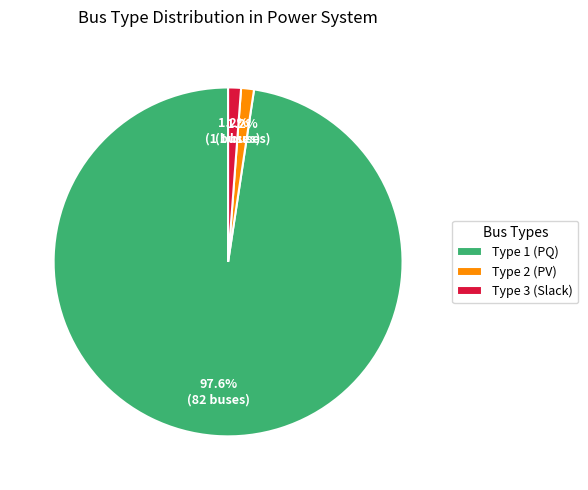

To the nearest percent, what is the difference between the largest and smallest slice percentages?

96%